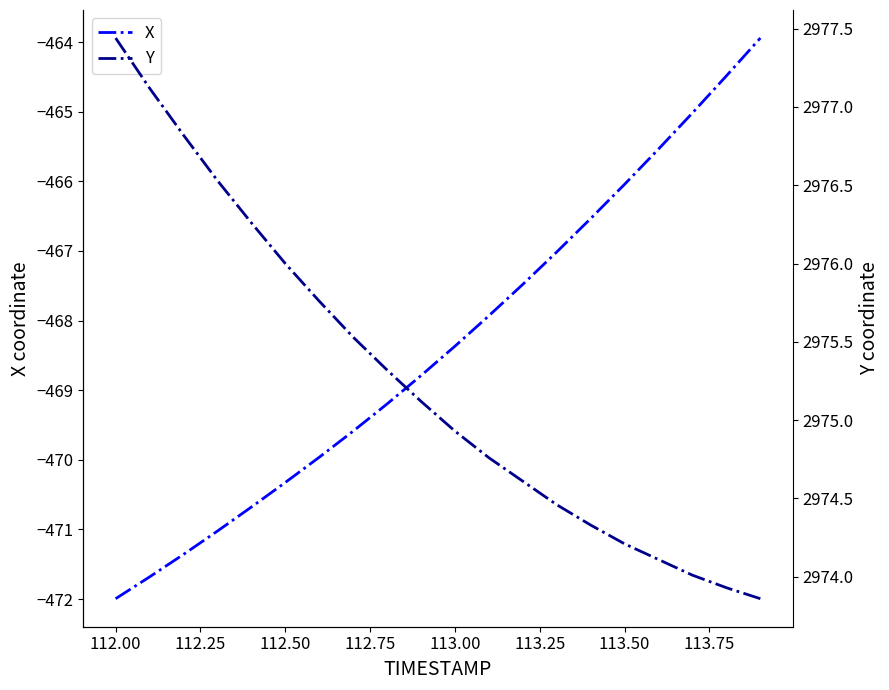

Which category has the lowest value in the X series?

112.00